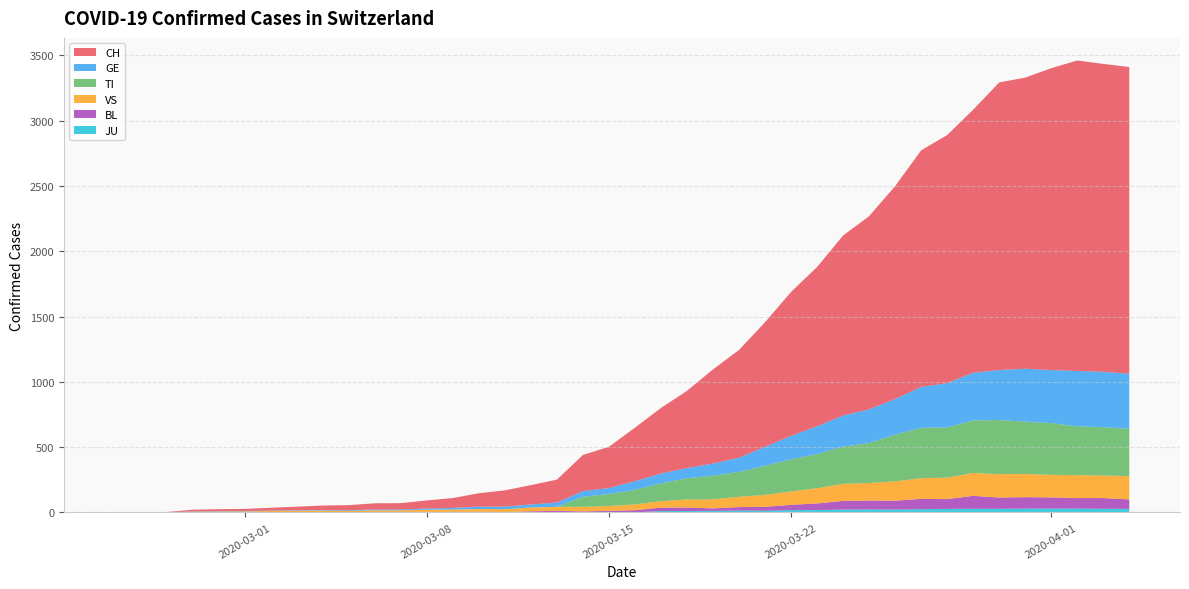

Reading left to right, transcribe all the data shown in this chart.

CH: 0=0	1=1	2=2	3=13	4=15	5=16	6=22	7=27	8=35	9=39	10=47	11=48	12=62	13=75	14=103	15=124	16=148	17=175	18=277	19=316	20=410	21=502	22=591	23=721	24=825	25=953	26=1102	27=1219	28=1378	29=1479	30=1630	31=1811	32=1899	33=2014	34=2202	35=2229	36=2311	37=2377	38=2357	39=2348
GE: 0=0	1=1	2=1	3=2	4=3	5=3	6=3	7=4	8=4	9=5	10=7	11=7	12=9	13=13	14=18	15=20	16=23	17=33	18=43	19=46	20=66	21=75	22=78	23=92	24=109	25=145	26=179	27=214	28=238	29=258	30=272	31=313	32=339	33=365	34=382	35=405	36=406	37=424	38=424	39=421
TI: 0=0	1=0	2=0	3=0	4=0	5=0	6=0	7=0	8=0	9=0	10=0	11=0	12=0	13=0	14=0	15=0	16=0	17=0	18=77	19=92	20=112	21=137	22=163	23=182	24=190	25=224	26=246	27=261	28=285	29=306	30=358	31=386	32=385	33=402	34=415	35=401	36=396	37=374	38=370	39=363
VS: 0=0	1=0	2=0	3=6	4=6	5=7	6=10	7=12	8=13	9=11	10=12	11=12	12=17	13=18	14=21	15=22	16=29	17=31	18=35	19=37	20=44	21=49	22=61	23=69	24=79	25=91	26=103	27=116	28=131	29=134	30=148	31=158	32=164	33=175	34=179	35=177	36=173	37=175	38=173	39=178
BL: 0=0	1=0	2=0	3=0	4=1	5=1	6=1	7=1	8=1	9=1	10=4	11=4	12=4	13=4	14=5	15=3	16=9	17=12	18=8	19=12	20=17	21=26	22=27	23=19	24=27	25=30	26=40	27=51	28=66	29=68	30=68	31=79	32=75	33=99	34=86	35=88	36=86	37=81	38=82	39=73
JU: 0=0	1=0	2=0	3=0	4=0	5=0	6=0	7=0	8=0	9=0	10=0	11=0	12=0	13=0	14=0	15=0	16=0	17=0	18=0	19=0	20=0	21=11	22=11	23=12	24=14	25=13	26=18	27=18	28=22	29=23	30=22	31=25	32=27	33=28	34=28	35=29	36=29	37=29	38=28	39=27